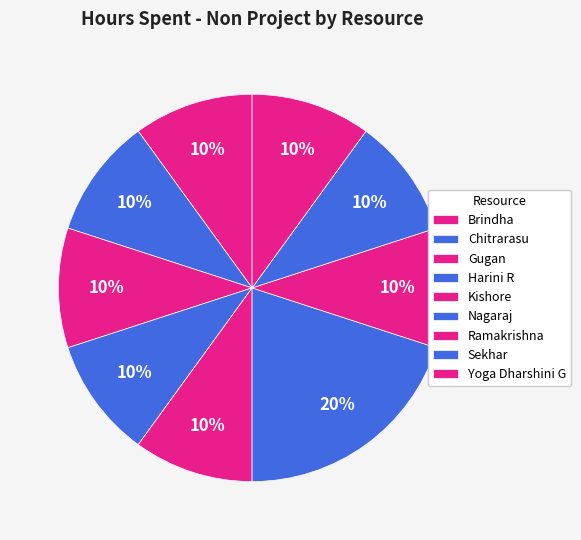

How many segments does this pie chart have?

9